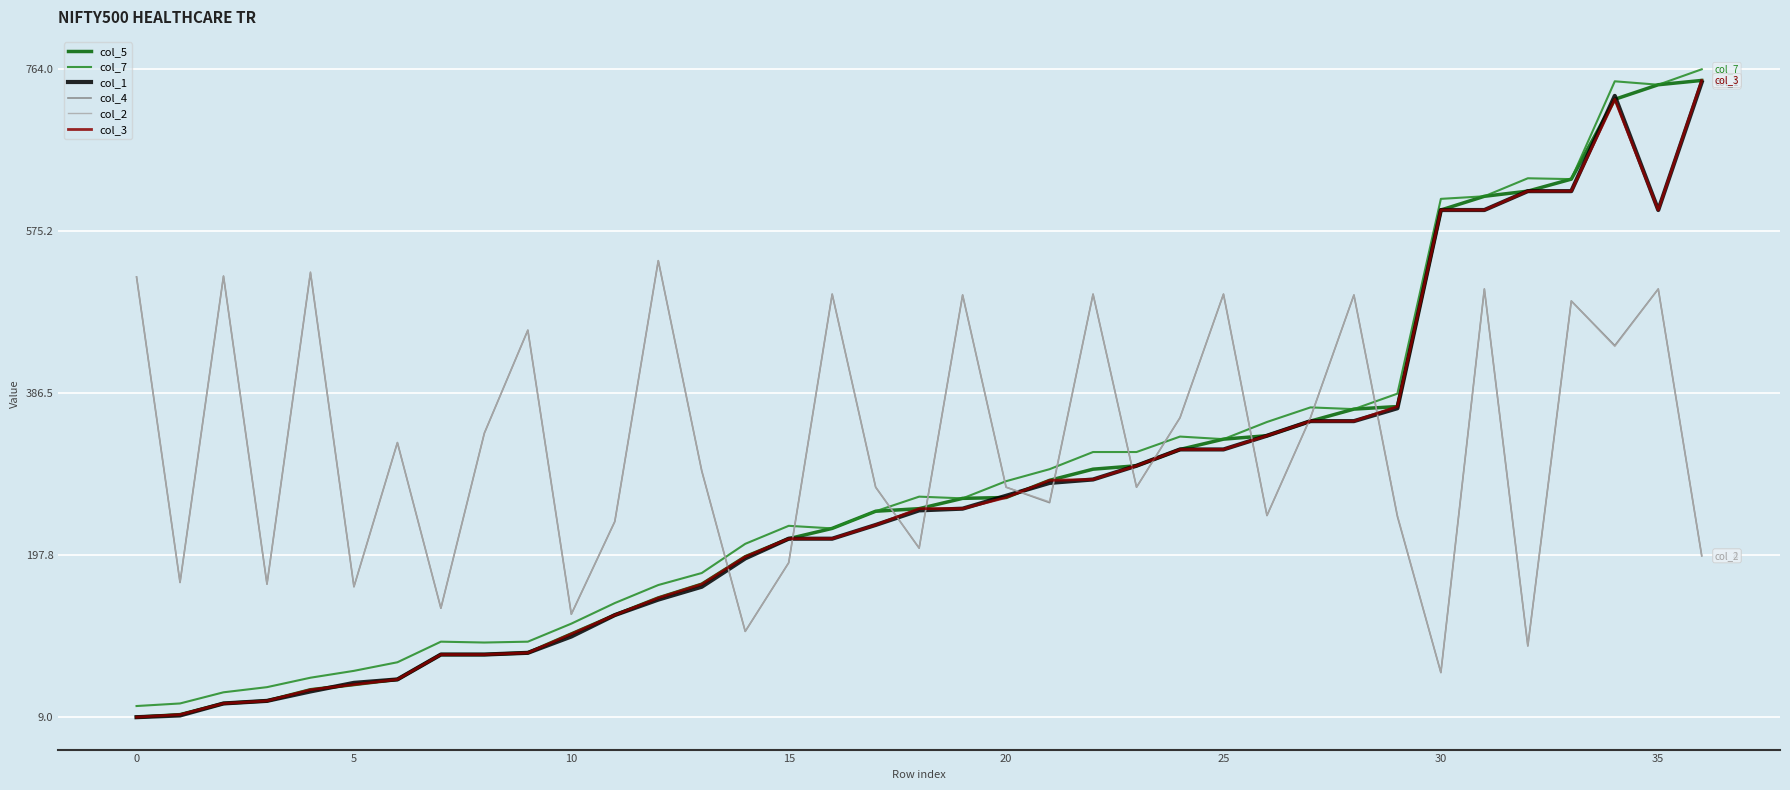

At which category is the sum across all series the highest?

34